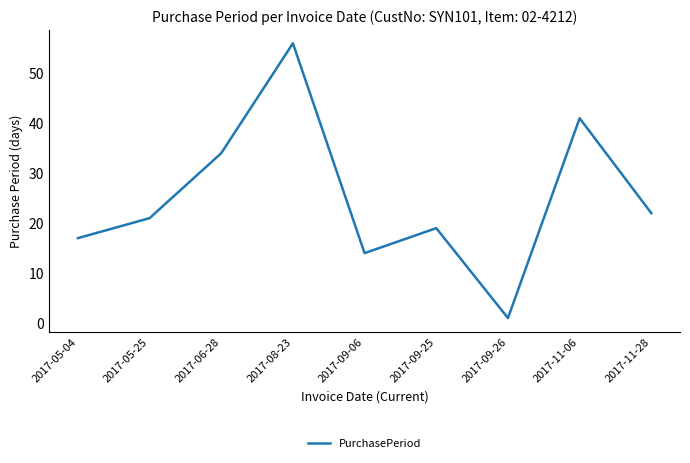

What is the change in value from 2017-05-04 to 2017-06-28?

+17